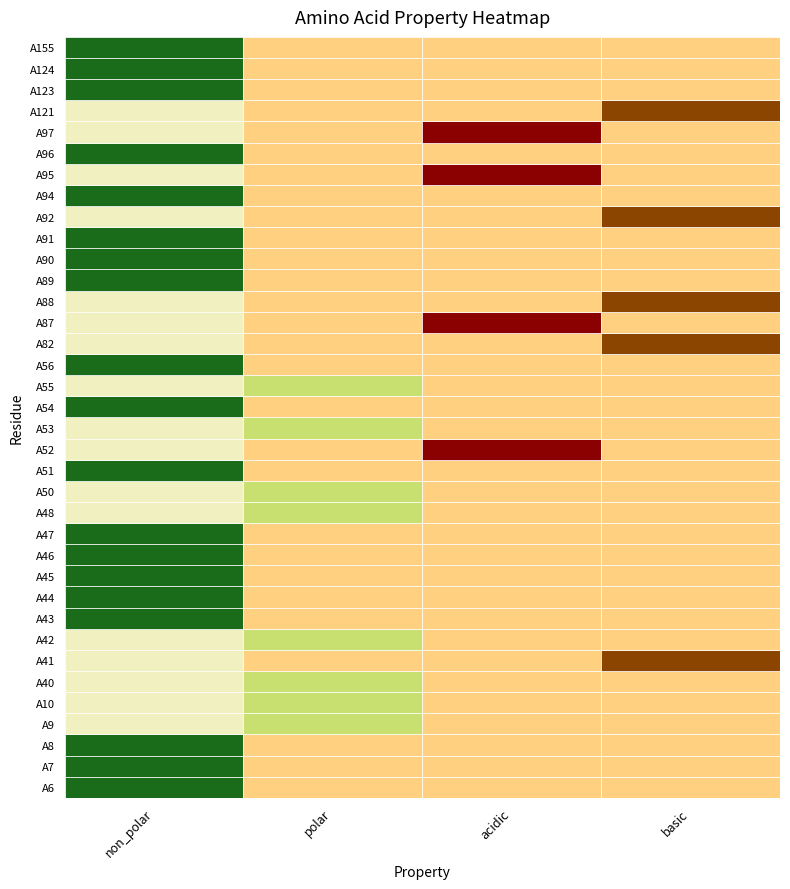

What is the maximum value shown in the chart?

1